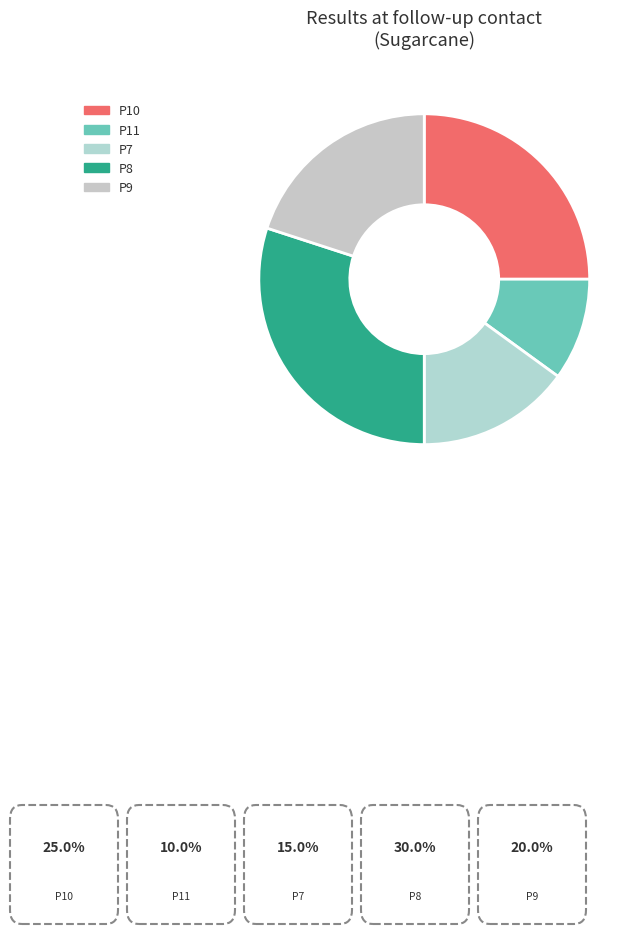

Is it true that P7 is 26% of the pie?

False